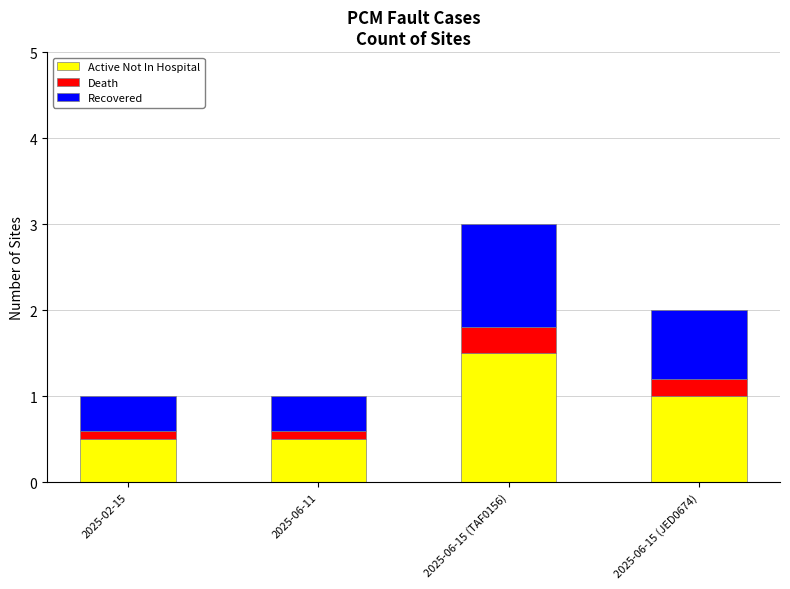

What is the highest value of the Active Not In Hospital series?

1.5